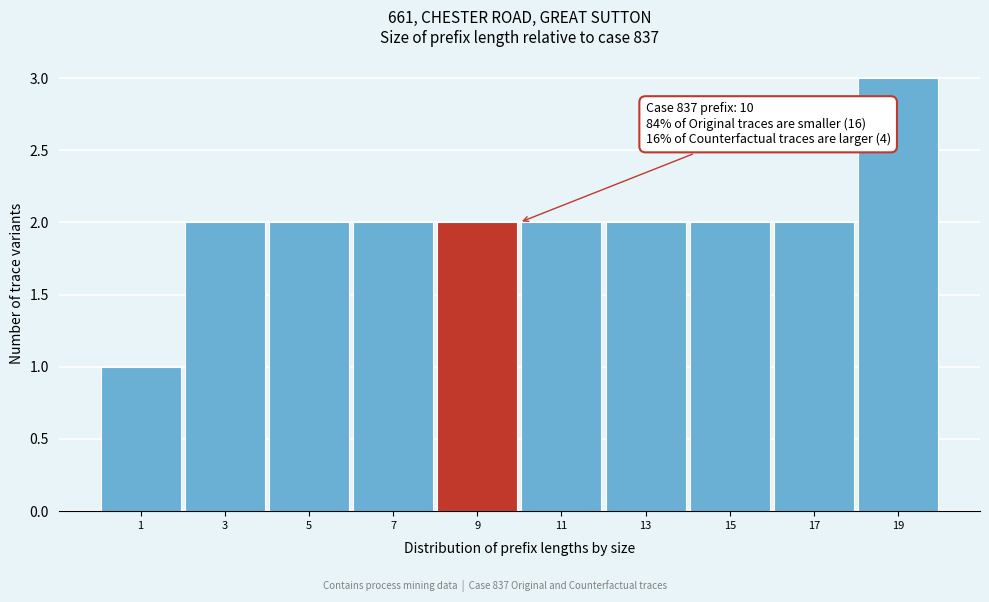

Which range on the x-axis has the tallest bar?

18 to 20